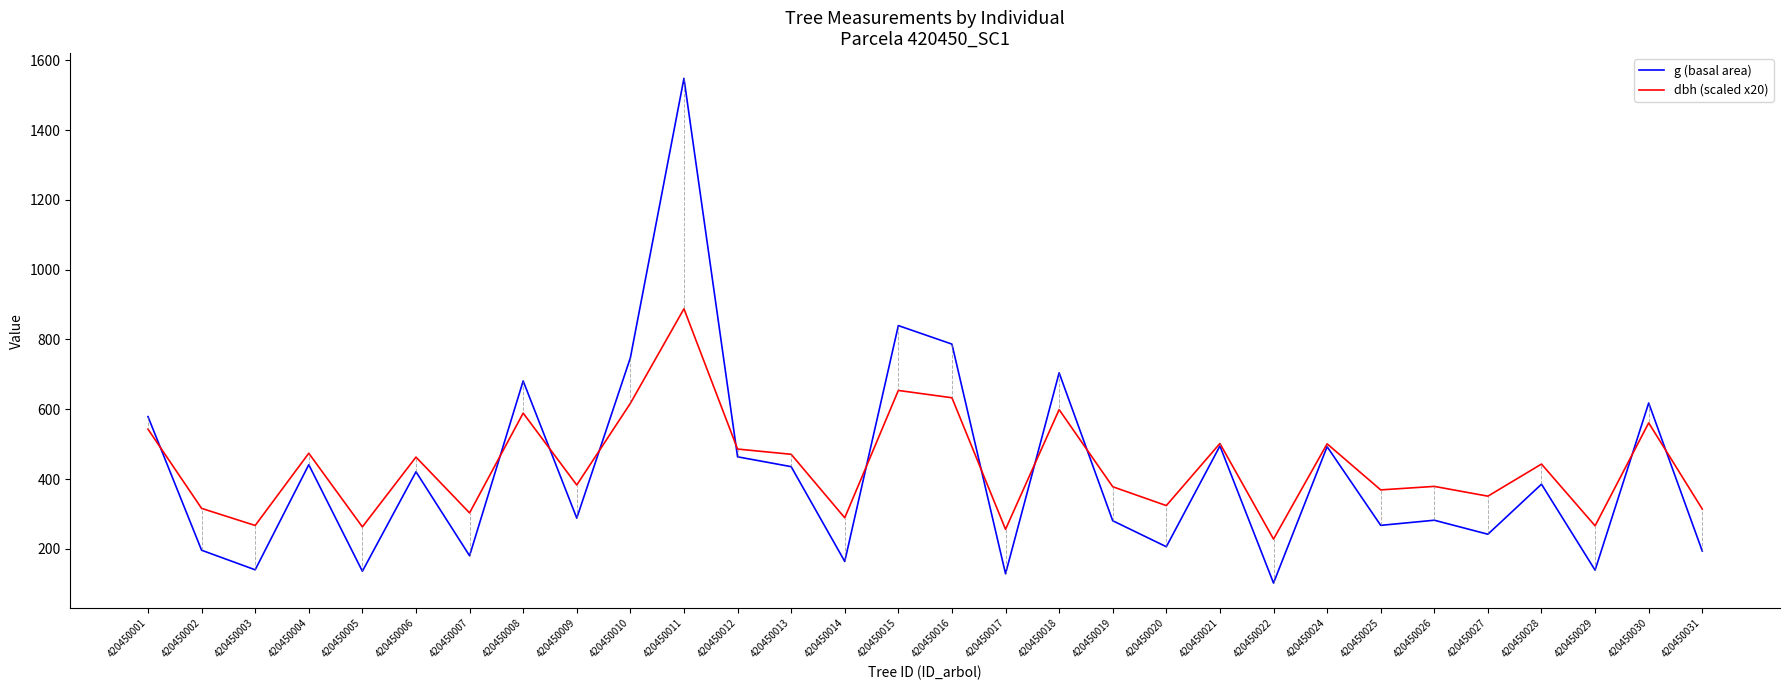

What is the total value across all series at 420450015?

1493.8